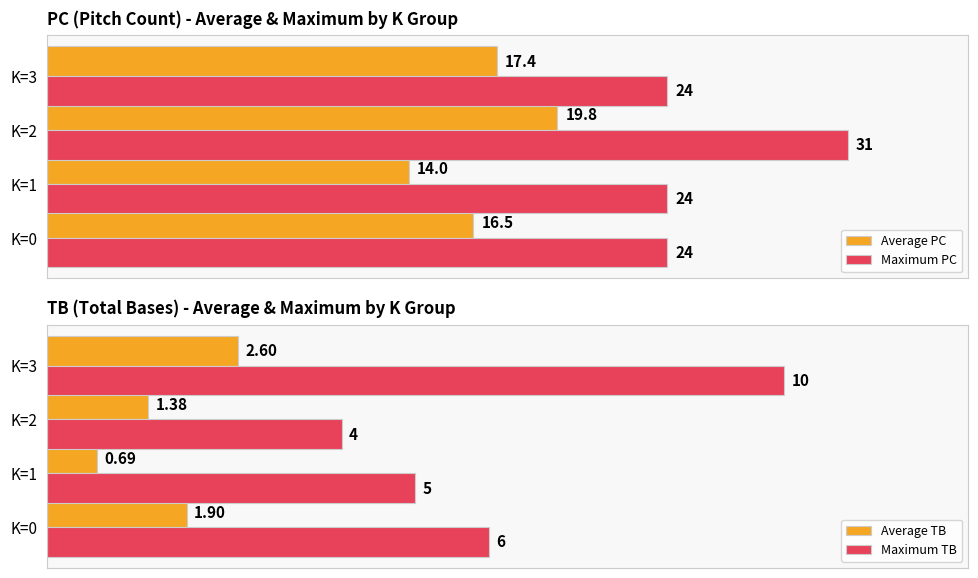

At which label is Average PC closest to 16?

K=0